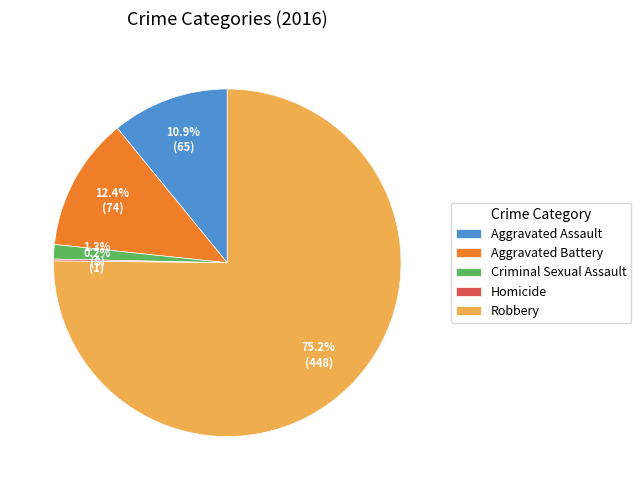

Which has a higher value, Robbery or Aggravated Battery?

Robbery